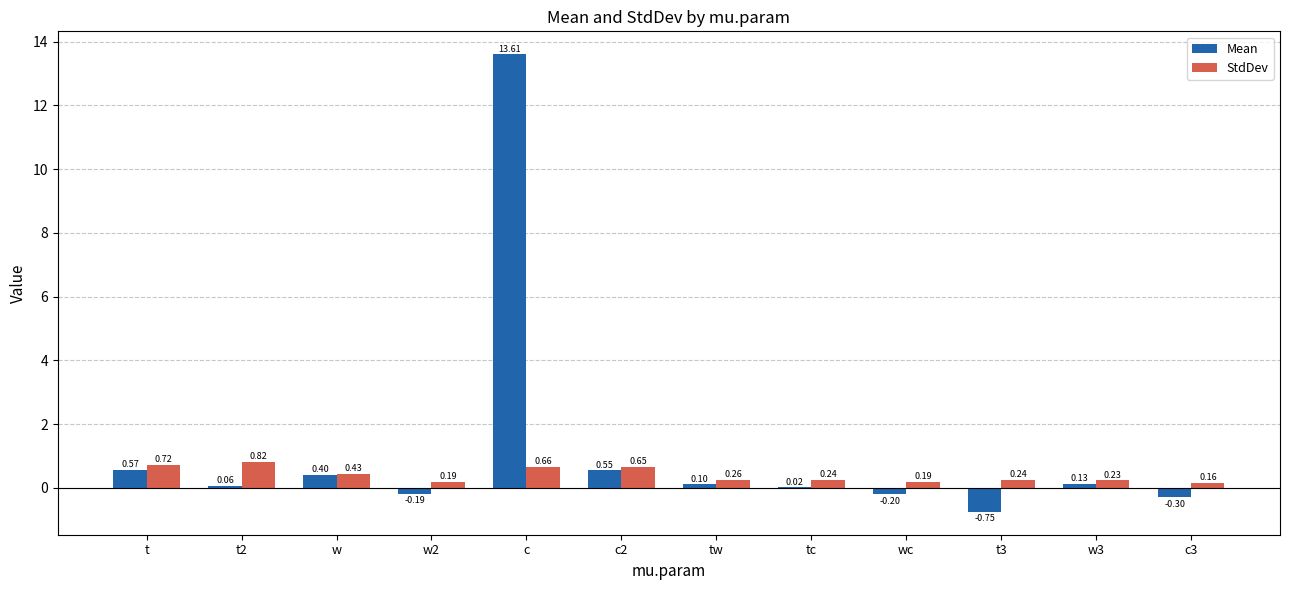

What are all the series names shown in the legend?

Mean, StdDev